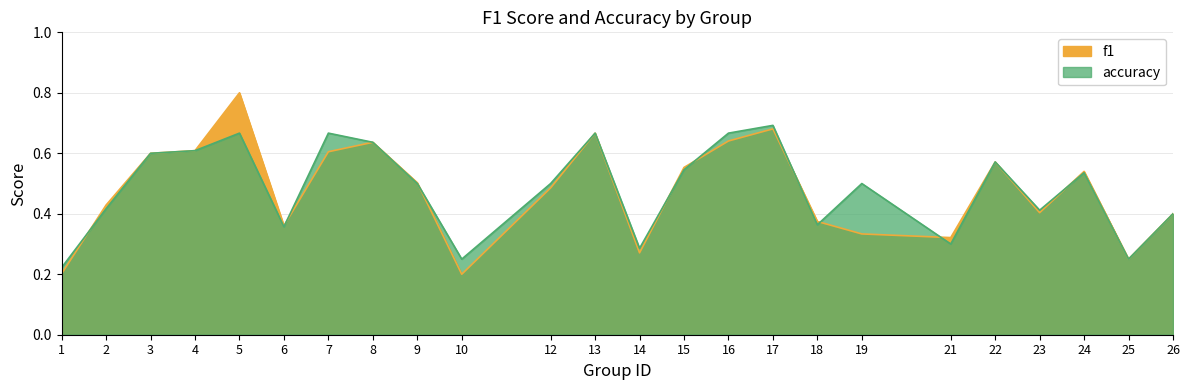

Reading right to left, what are all the values shown in this chart?

f1: 0.4	0.2	0.5	0.4	0.6	0.3	0.3	0.4	0.7	0.6	0.6	0.3	0.7	0.5	0.2	0.5	0.6	0.6	0.4	0.8	0.6	0.6	0.4	0.2
accuracy: 0.4	0.2	0.5	0.4	0.6	0.3	0.5	0.4	0.7	0.7	0.5	0.3	0.7	0.5	0.2	0.5	0.6	0.7	0.4	0.7	0.6	0.6	0.4	0.2